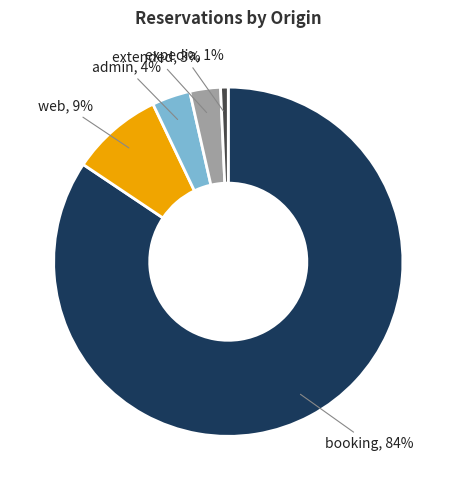

Do extended and admin together represent more than half of the pie?

No